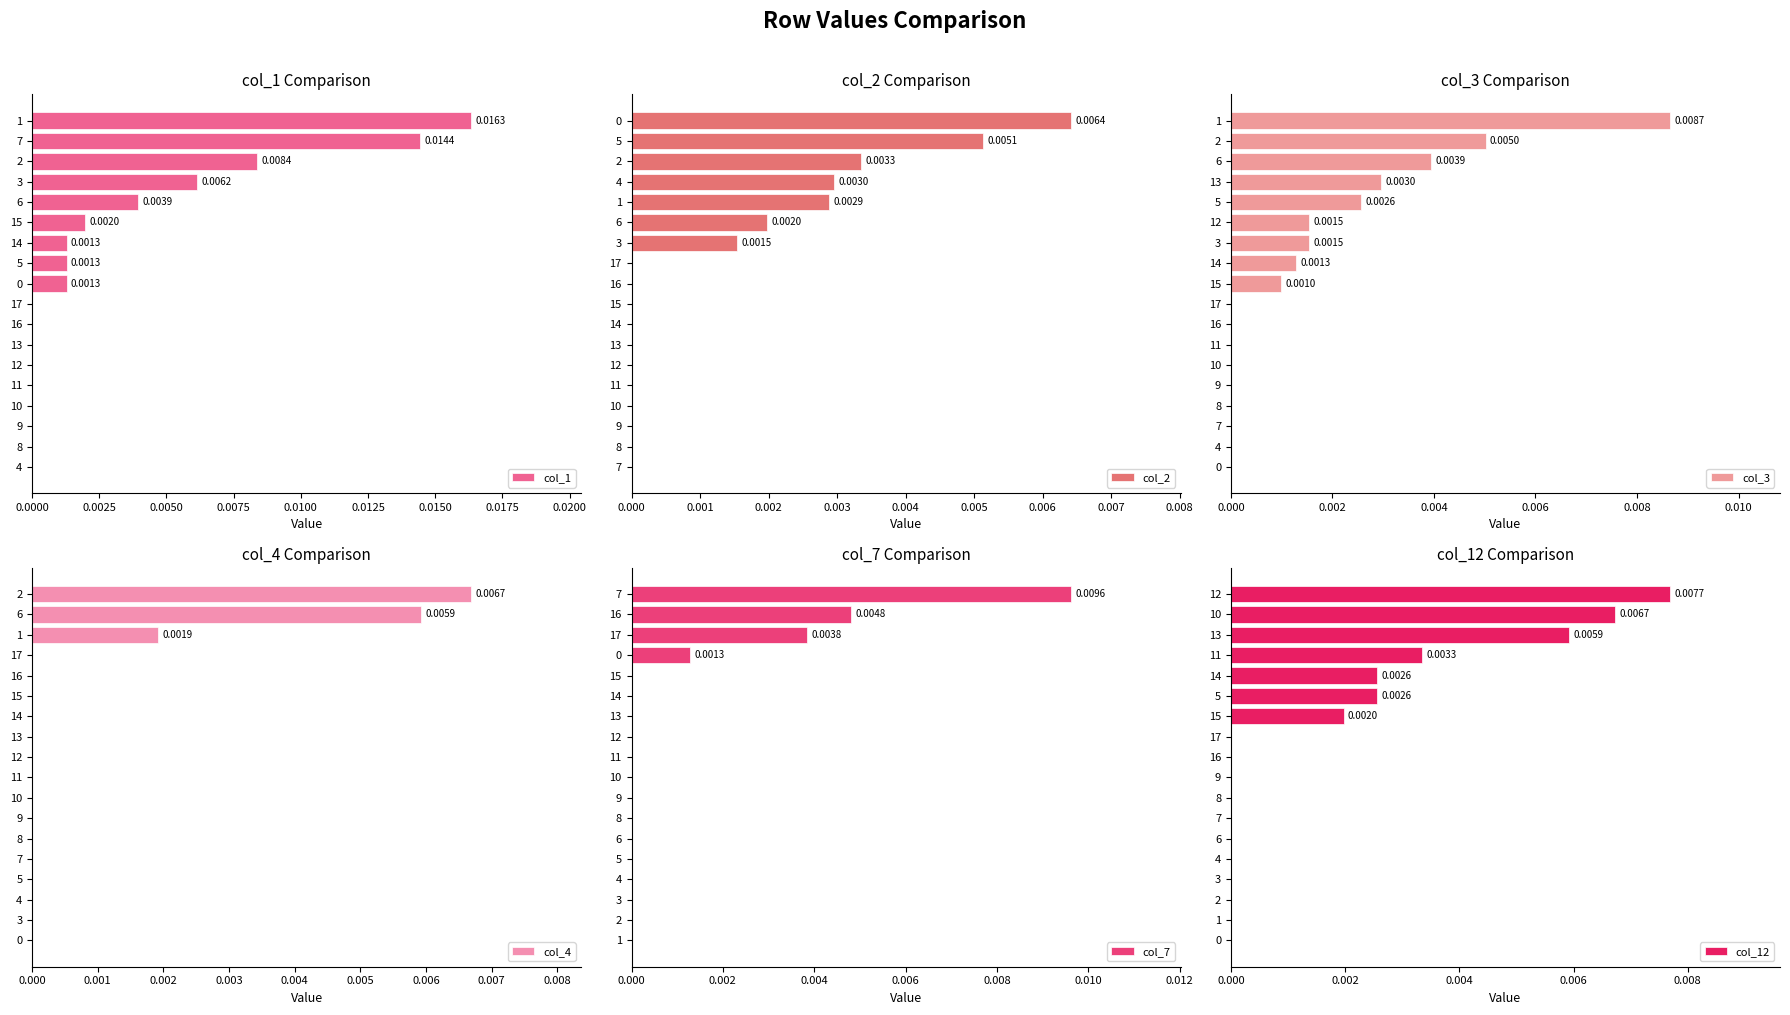

What is the label of the 15th bar from the left?

14